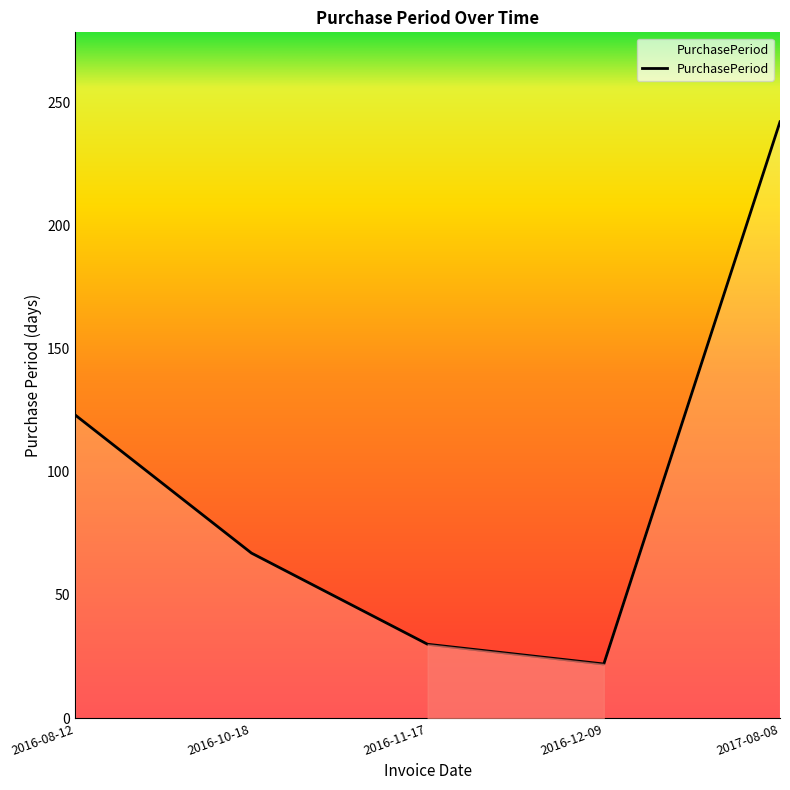

Reading left to right, list all the values displayed in this chart.

2016-08-12=123	2016-10-18=67	2016-11-17=30	2016-12-09=22	2017-08-08=242